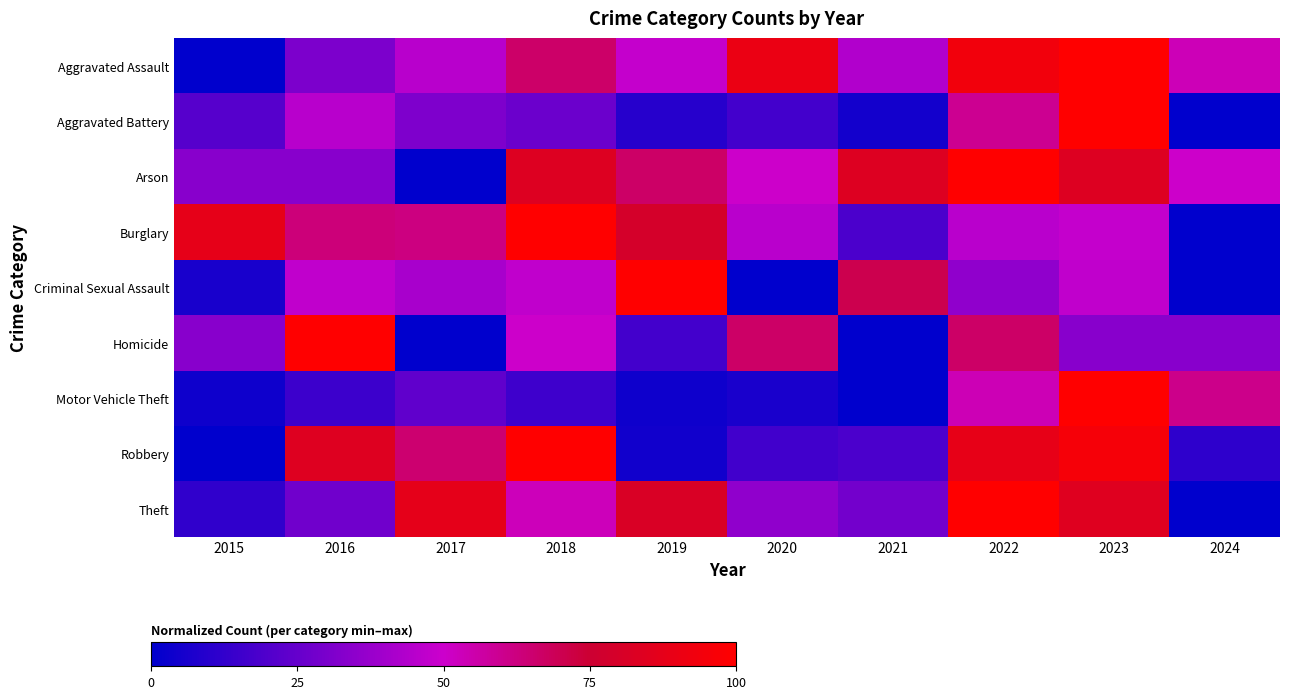

At 2019, list the series in order from largest to smallest.

Criminal Sexual Assault, Theft, Burglary, Arson, Aggravated Assault, Homicide, Aggravated Battery, Robbery, Motor Vehicle Theft